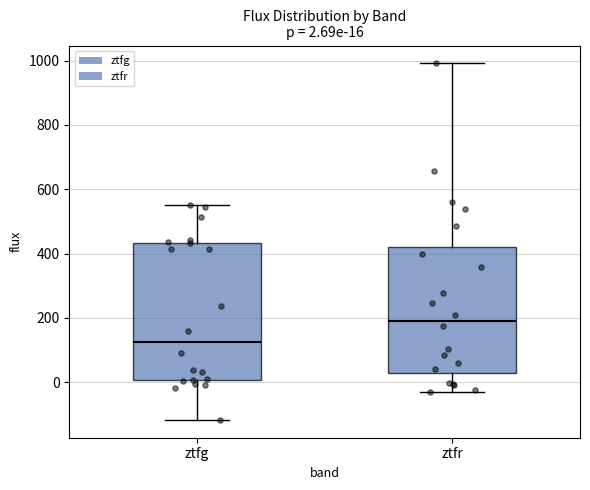

Which box is the tallest, from its lower edge to its upper edge?

ztfg